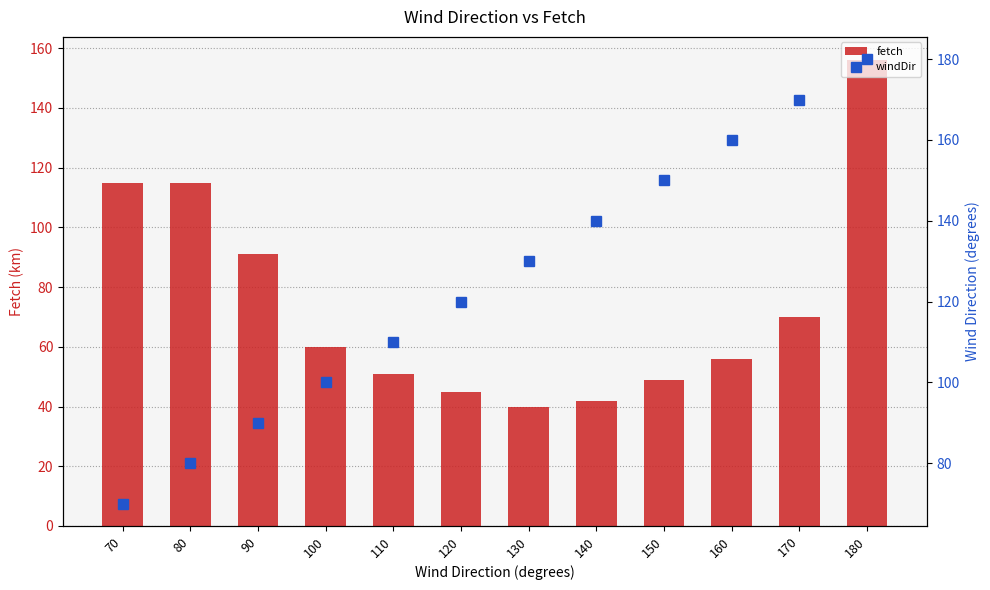

List the series in order of their overall mean, lowest first.

fetch, windDir